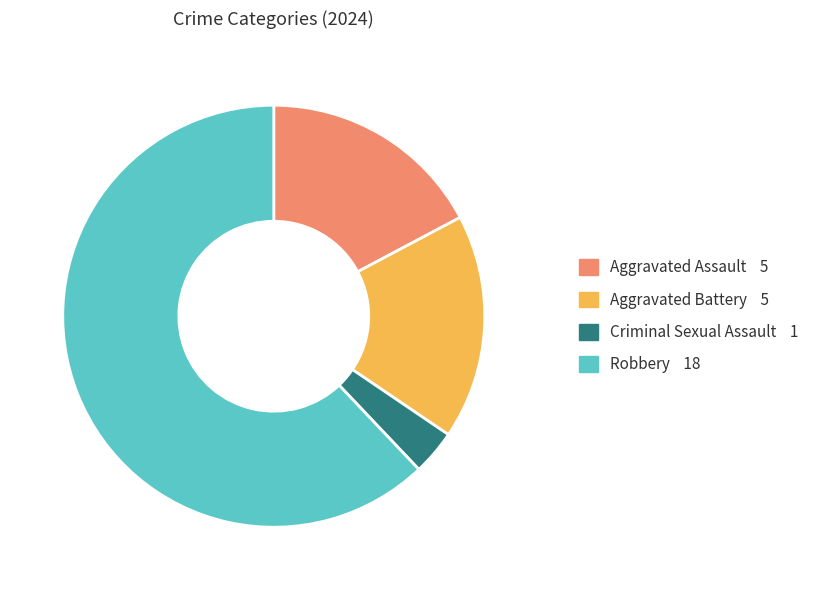

Is there any slice that represents more than half of the pie?

Yes